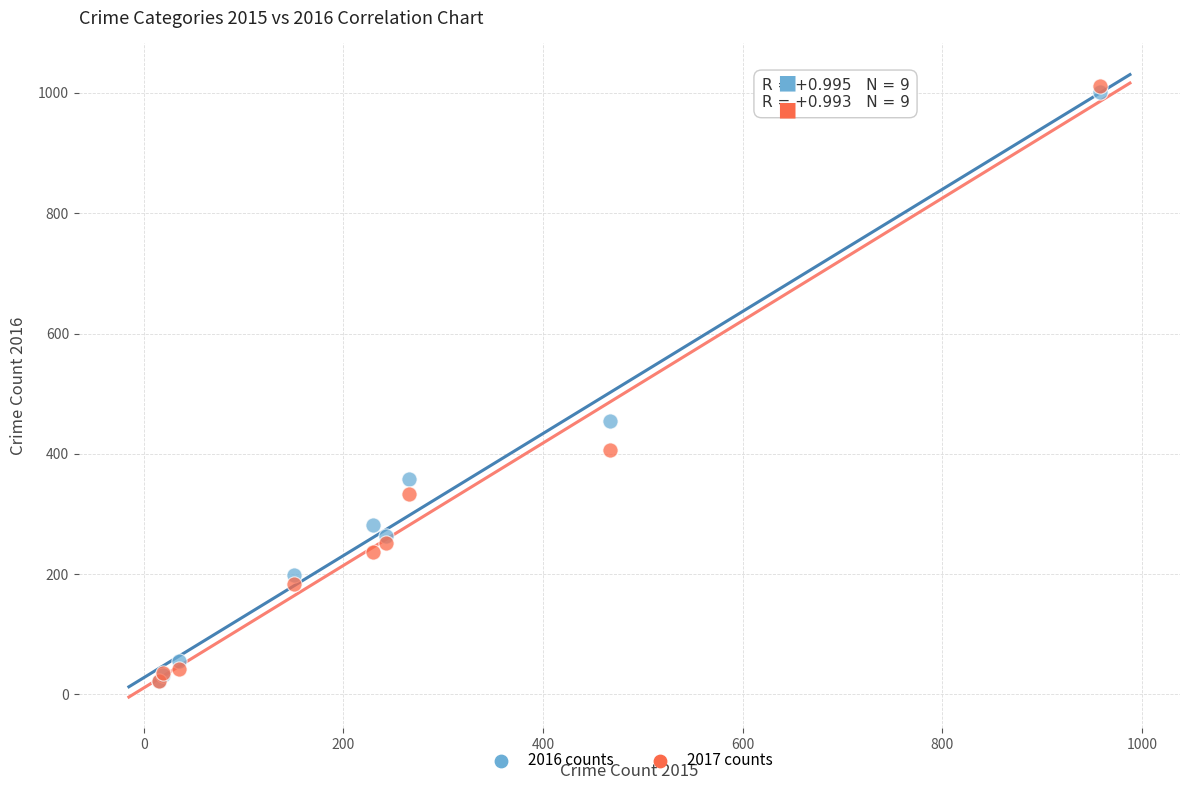

What are all the series names shown in the legend?

2016 counts, 2017 counts